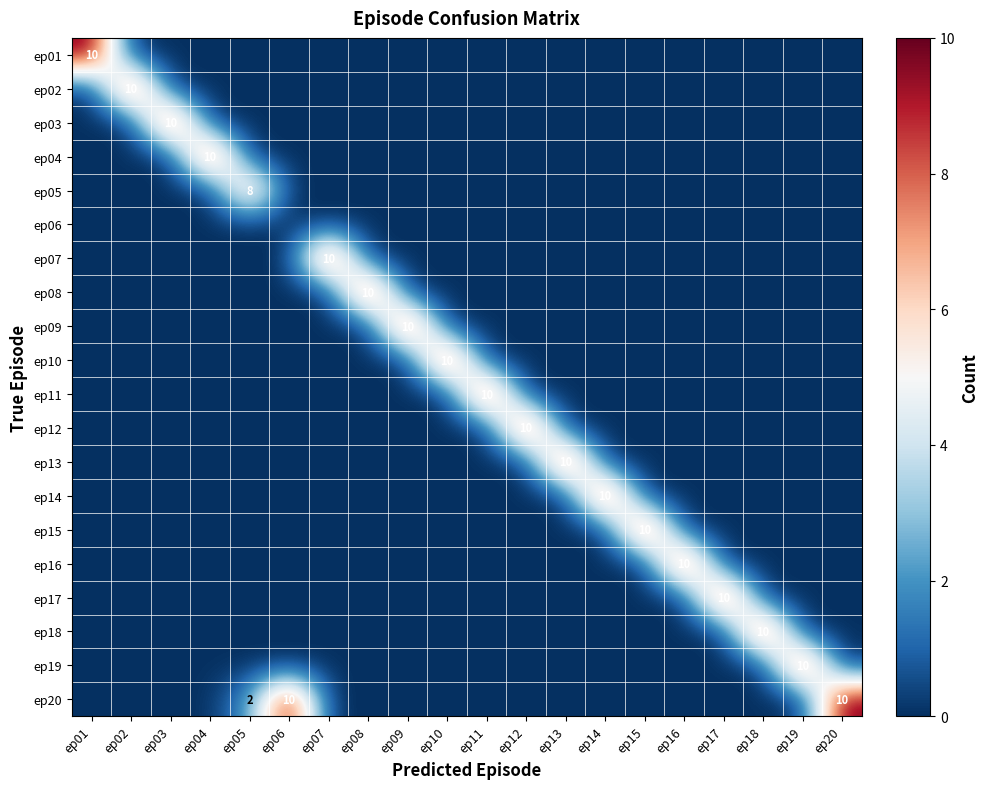

The ep17 series shows 10 at ep17. True or false?

True